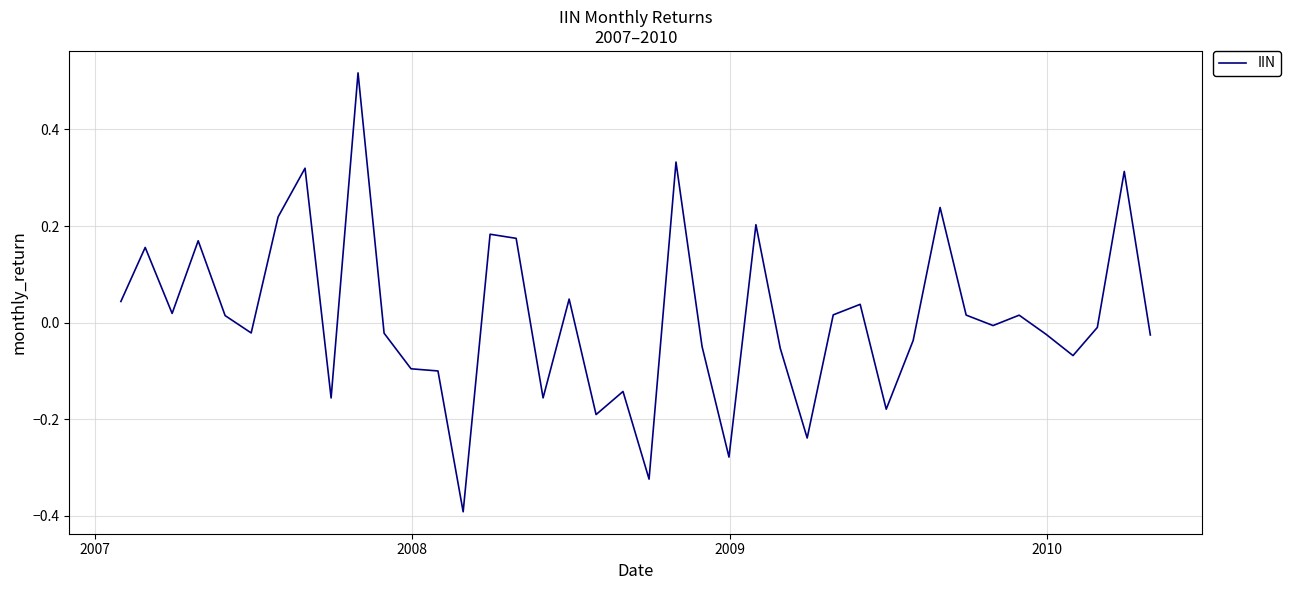

What is the smallest value displayed?

-0.4